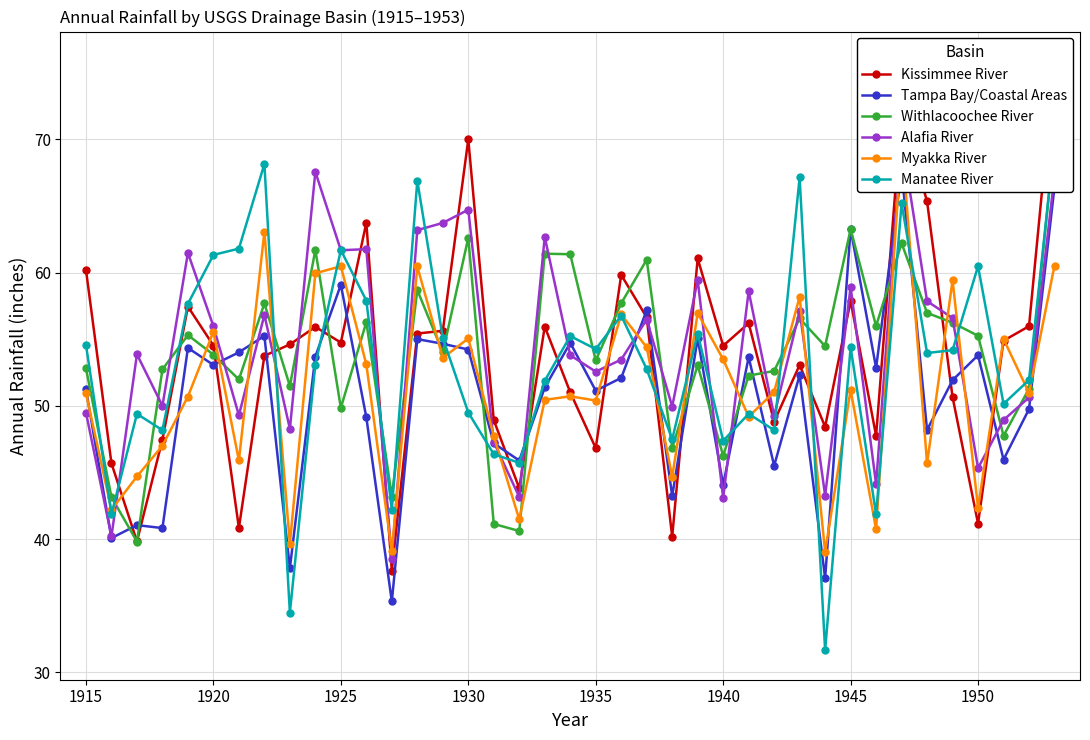

How many times do Alafia River and Tampa Bay/Coastal Areas cross each other?

15